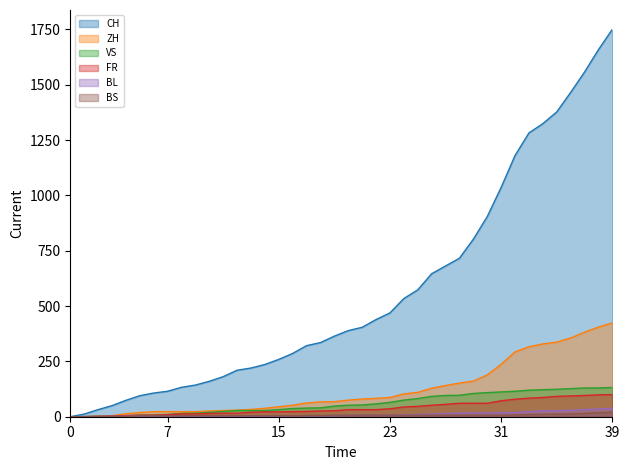

Which series has the largest total across all categories?

CH